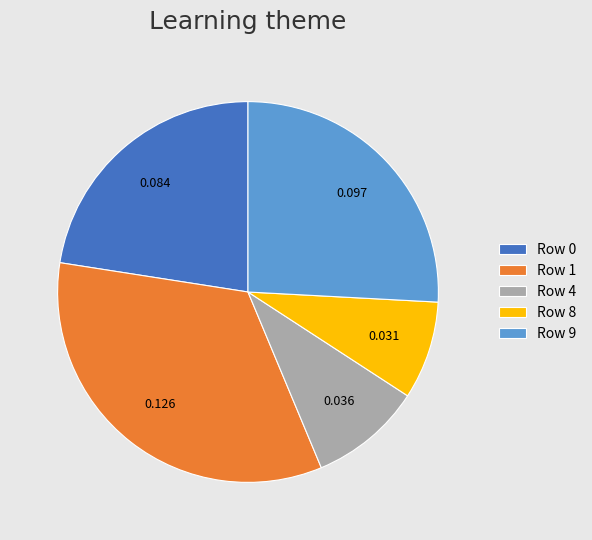

Is there a majority slice in this chart?

No